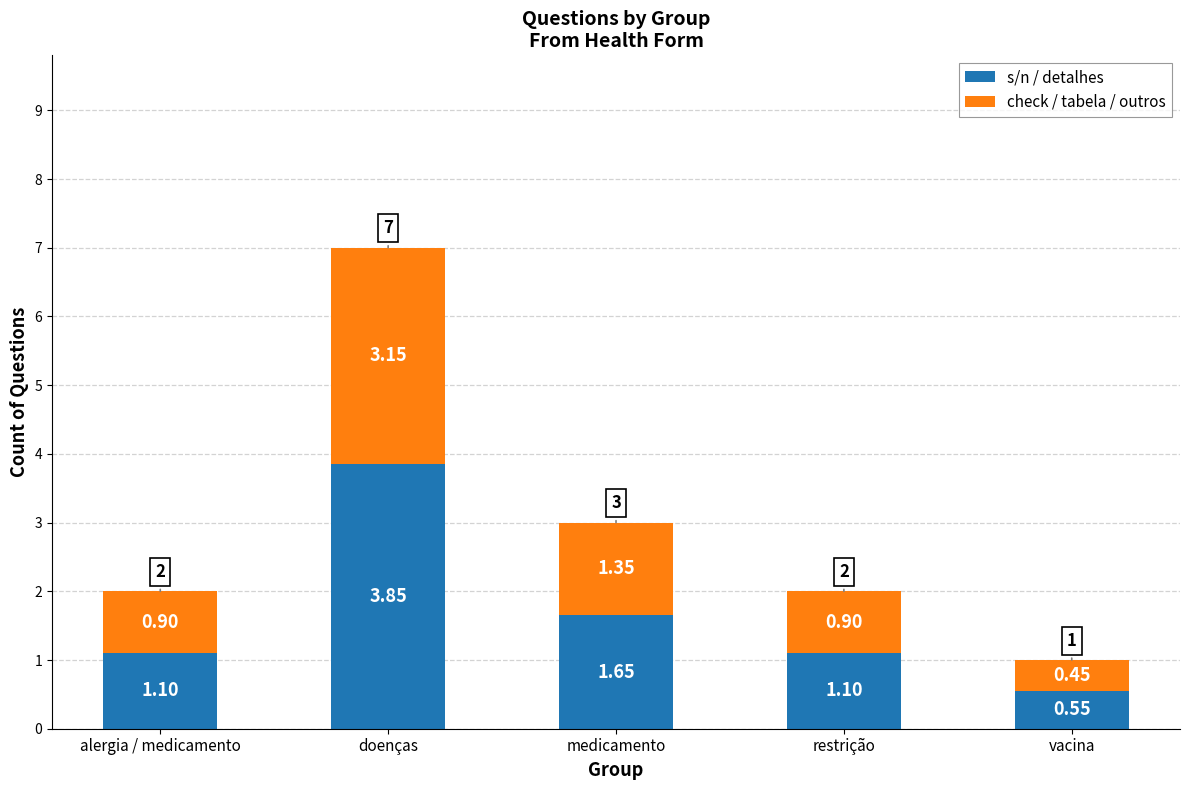

What is the total value across all series at alergia / medicamento?

2.0